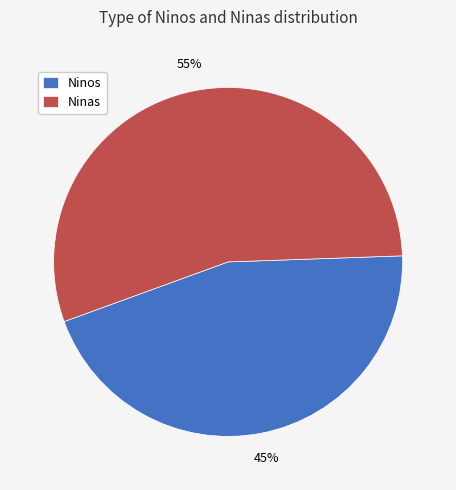

How many slices are in this pie chart?

2